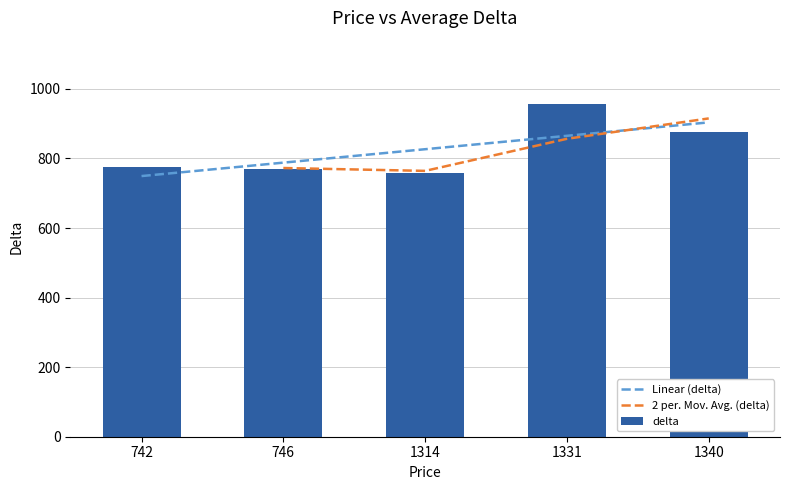

Where does the data first go above 891?

1331